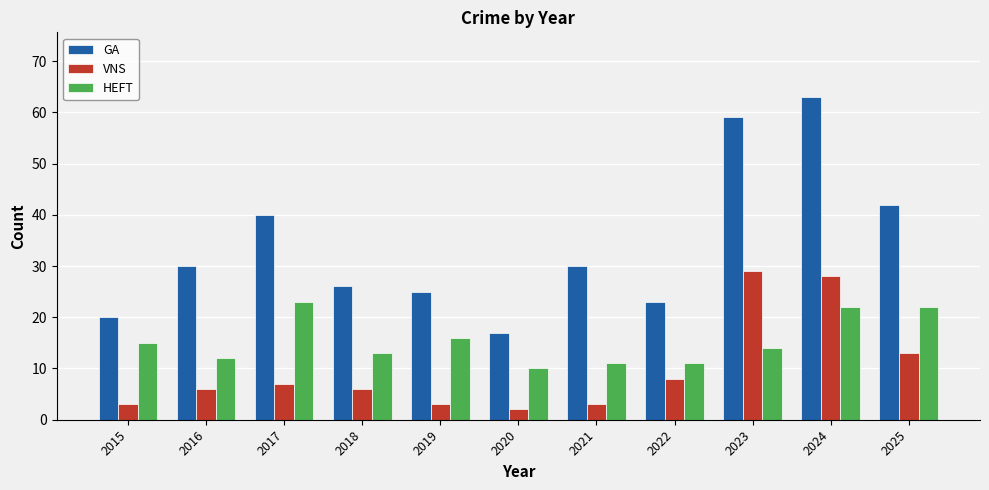

How many data points in GA are less than 30?

5